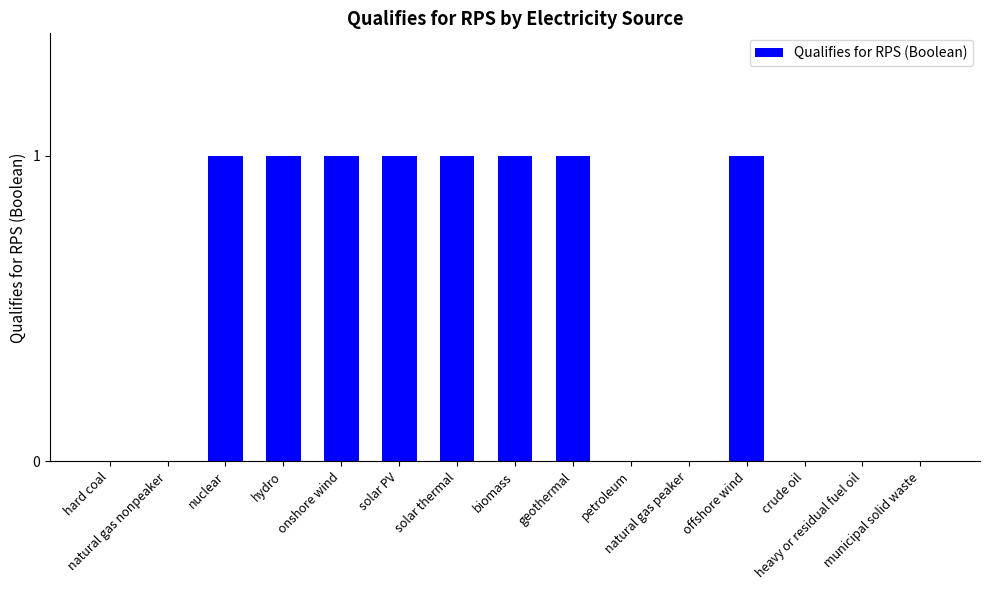

Is it true that the value at offshore wind is 0?

False